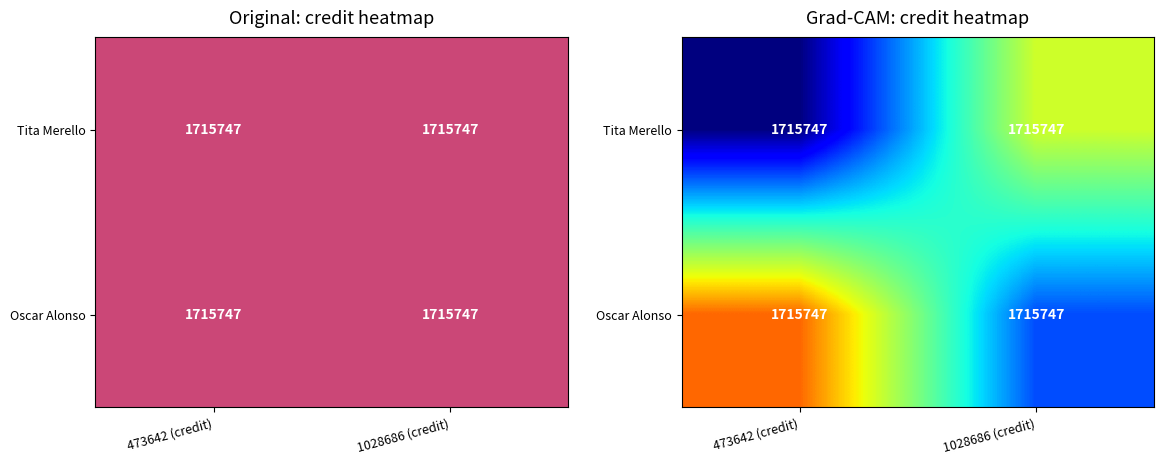

At which label does Tita Merello reach its minimum?

473642 (credit)